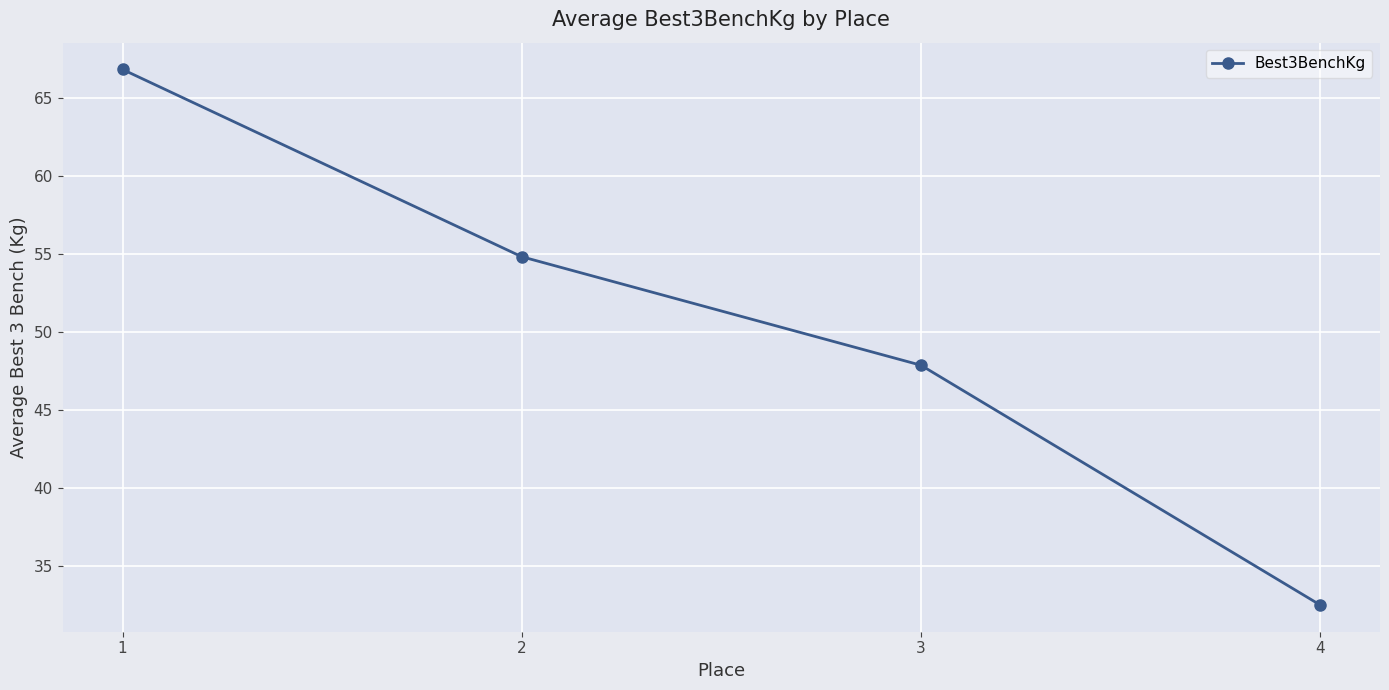

The chart shows a value of 112.1 at 1. True or false?

False